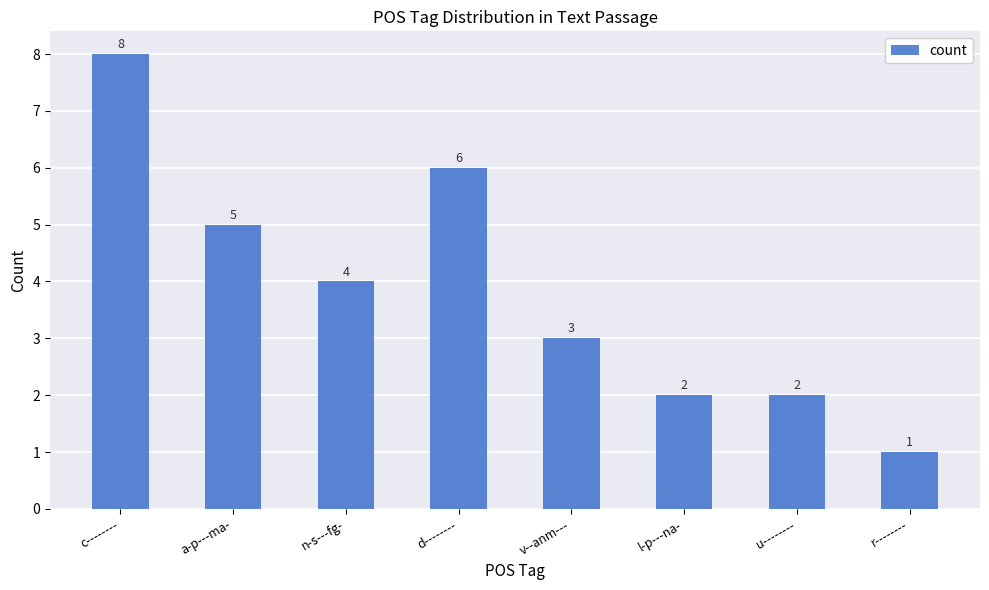

Between d-------- and c--------, which is larger?

c--------